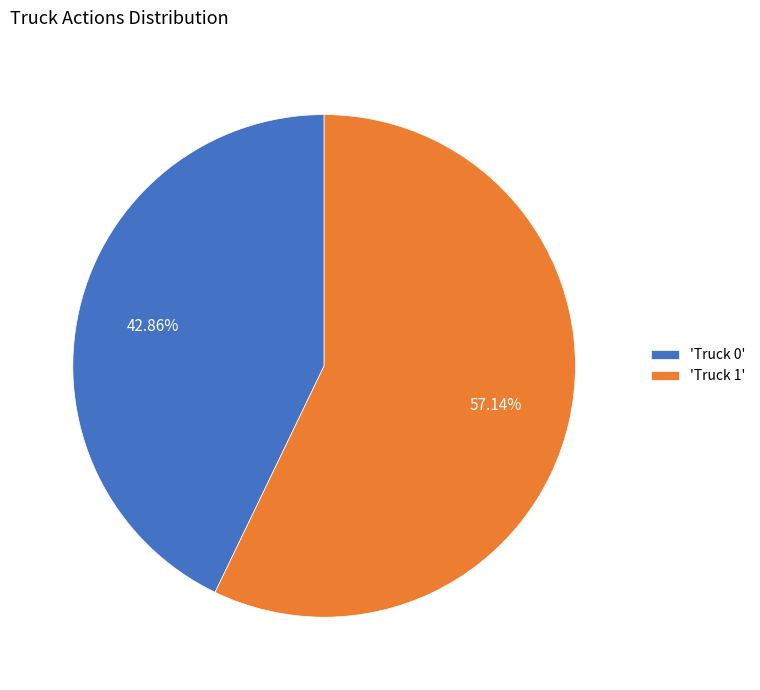

To the nearest percent, what is the difference between the largest and smallest slice percentages?

14%